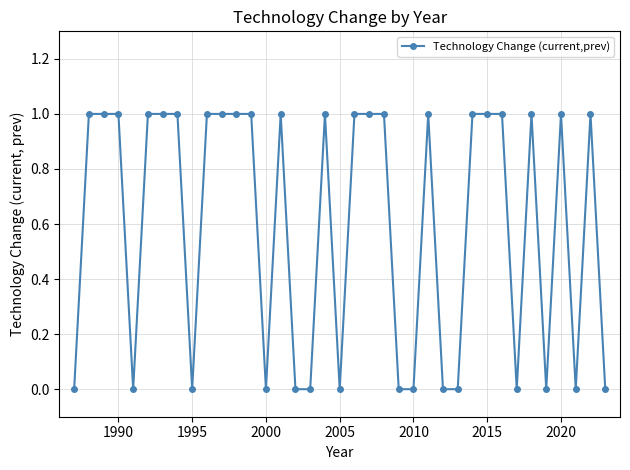

What is the difference between the maximum and minimum values?

1